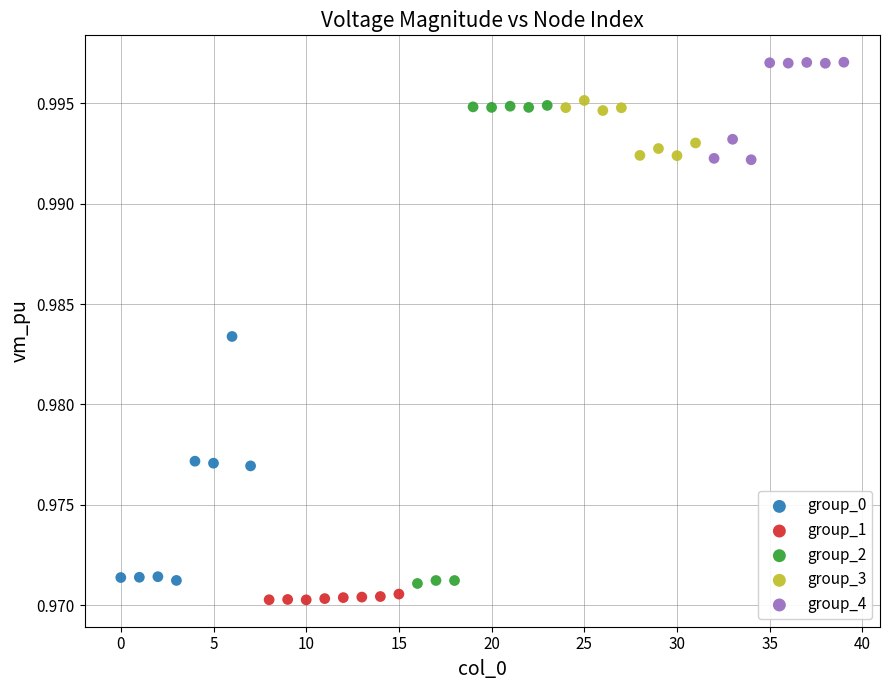

What are all the series names shown in the legend?

group_0, group_1, group_2, group_3, group_4